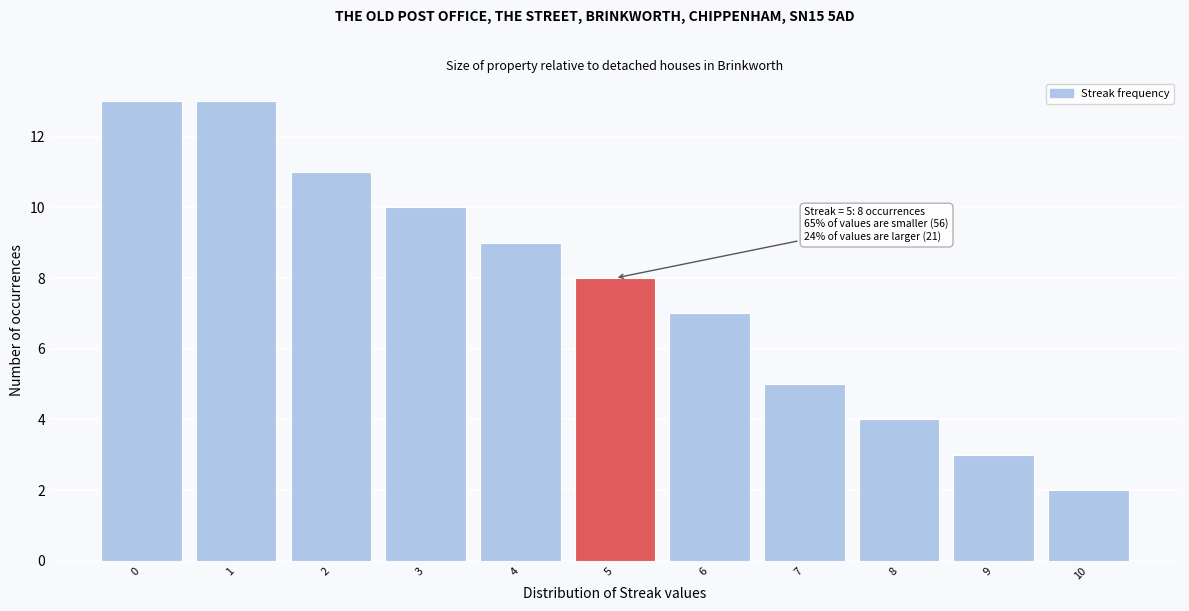

Reading right to left, transcribe all the data shown in this chart.

10=2	9=3	8=4	7=5	6=7	5=8	4=9	3=10	2=11	1=13	0=13